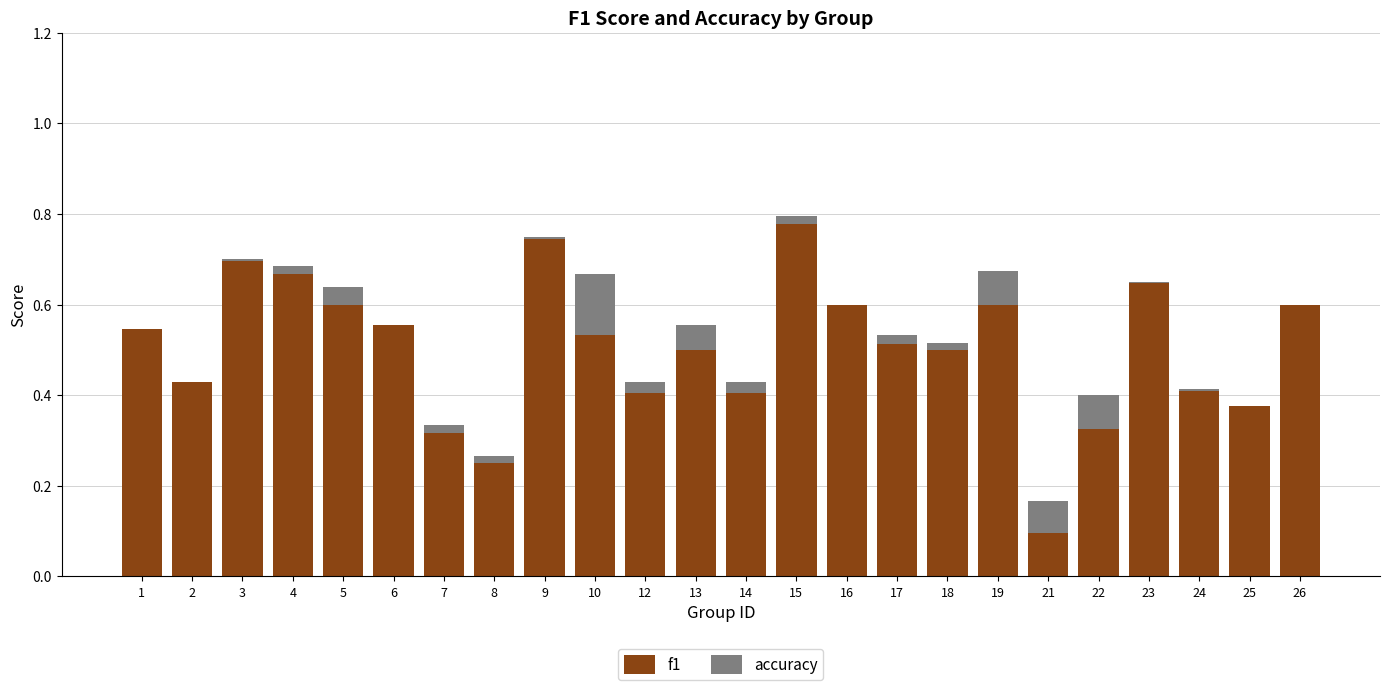

How many data points does each series have?

24